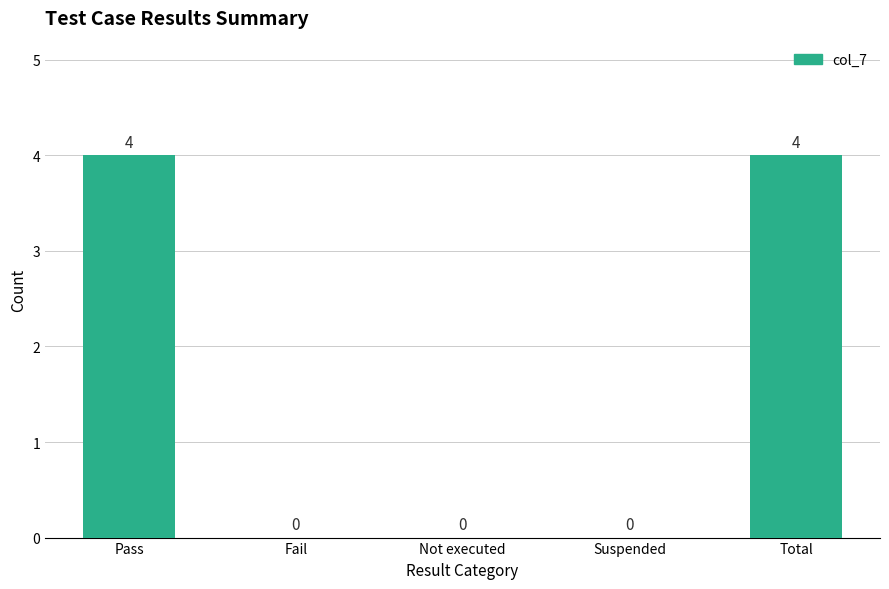

The value at Pass is 7. True or false?

False